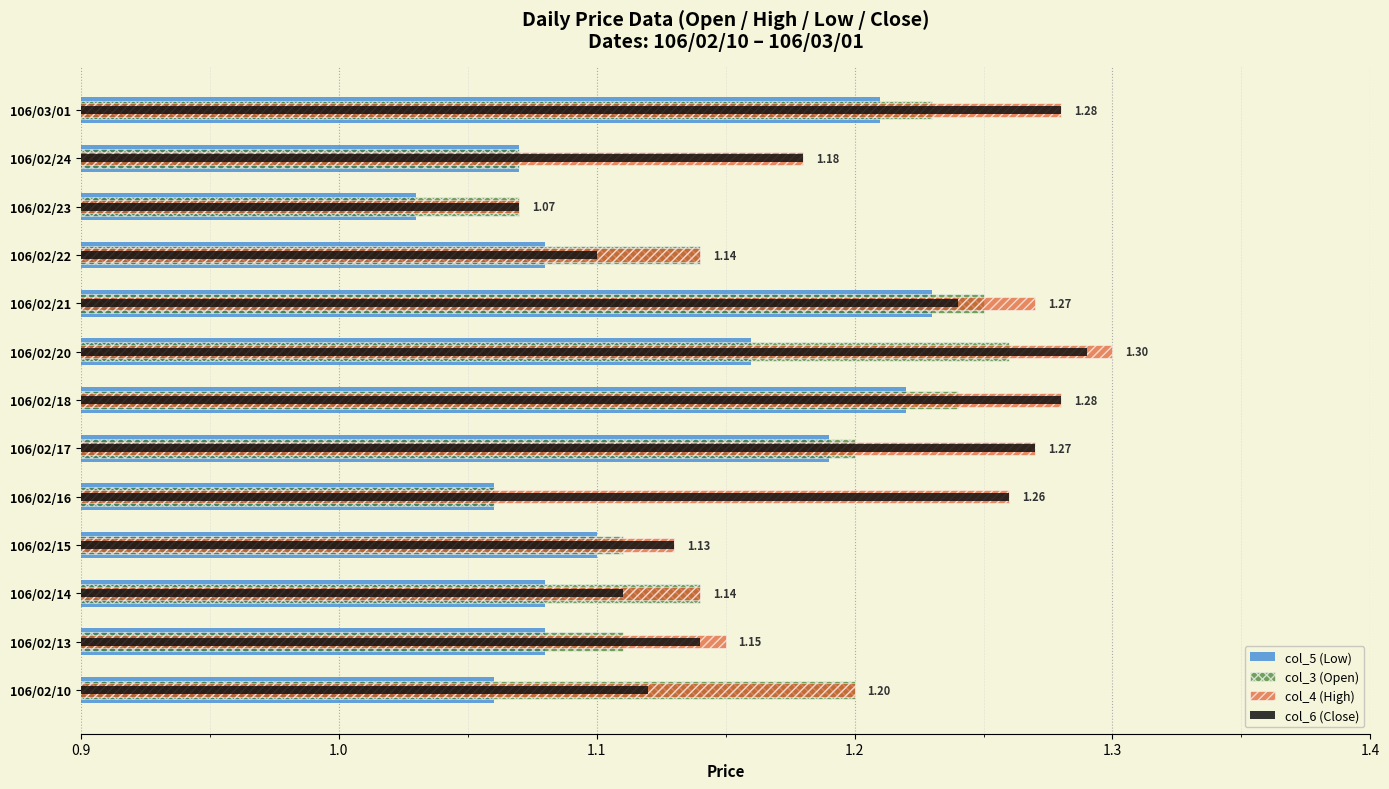

Is it true that col_5 (Low) equals 0.7 at 106/02/24?

False